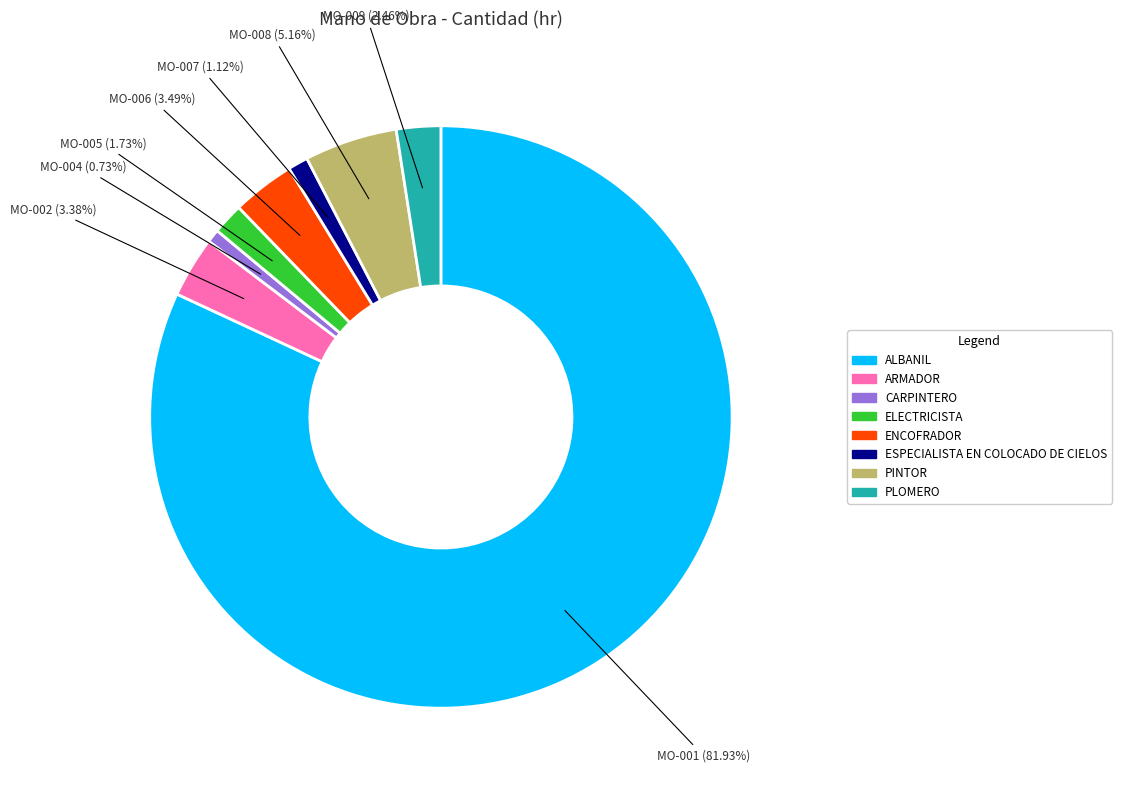

Count the number of slices in the pie.

8